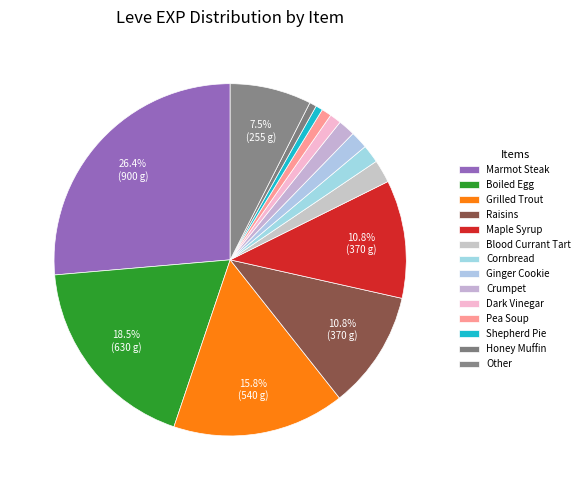

Is there any slice that represents more than half of the pie?

No